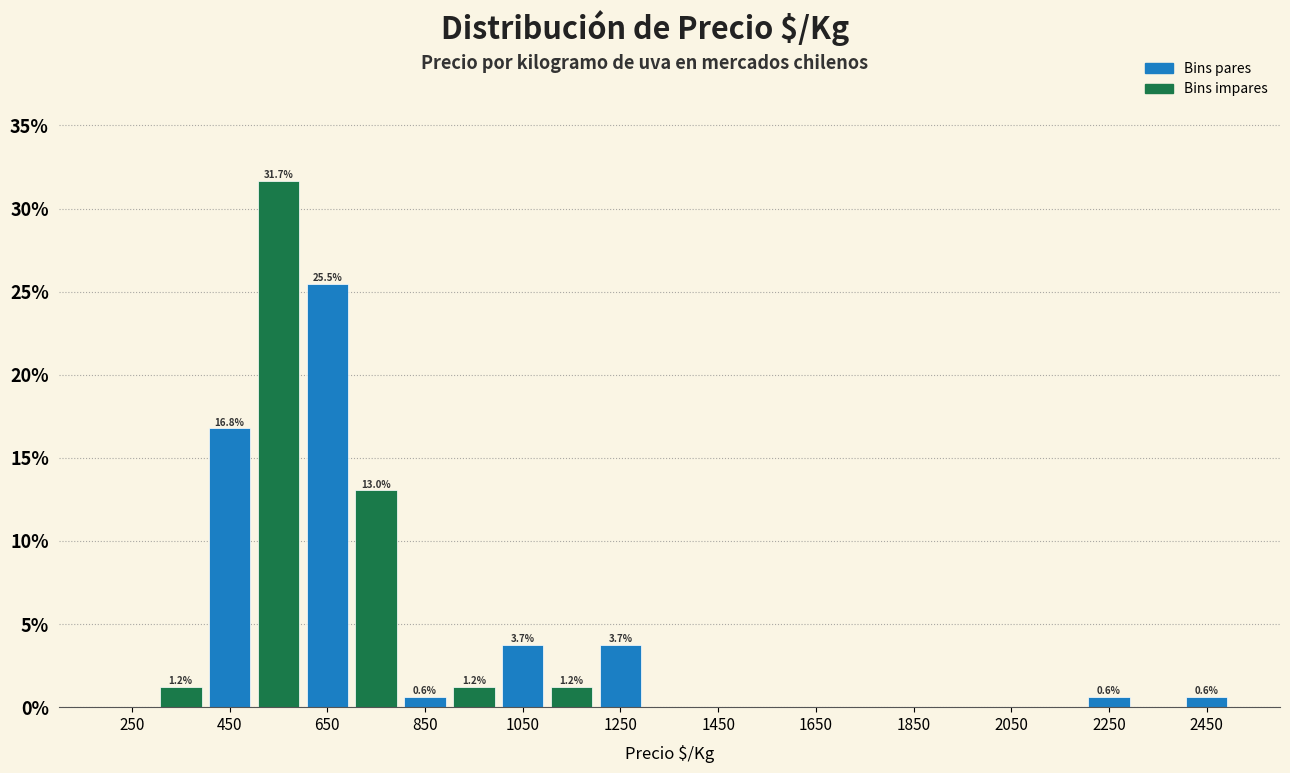

Which range on the x-axis has the tallest bar?

500 to 600